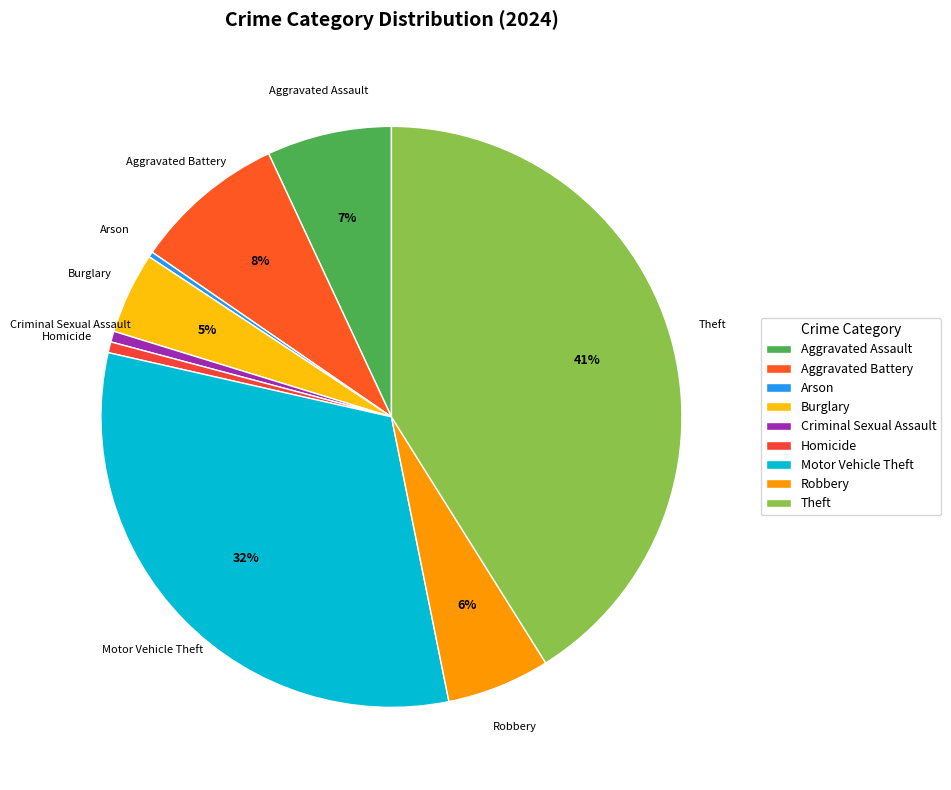

Count the number of slices in the pie.

9